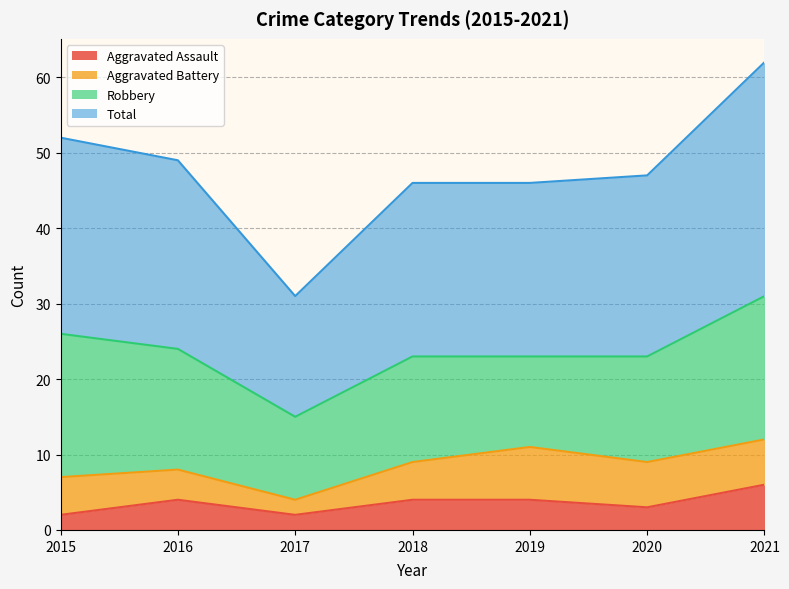

What is the difference between the maximum and second lowest values in the Aggravated Assault series?

4